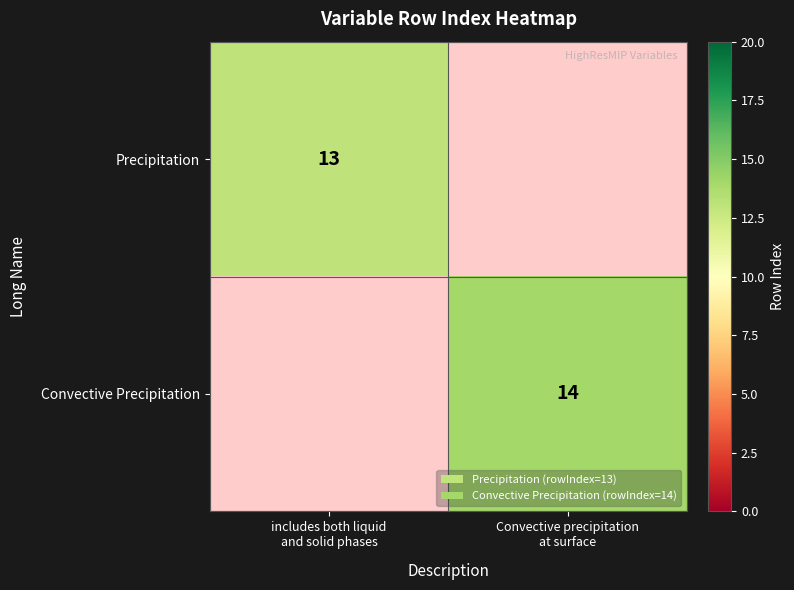

Which series has the largest range (max minus min)?

Precipitation